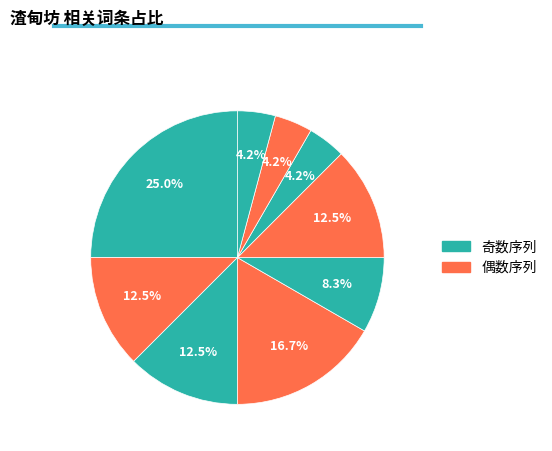

How many slices are in this pie chart?

9